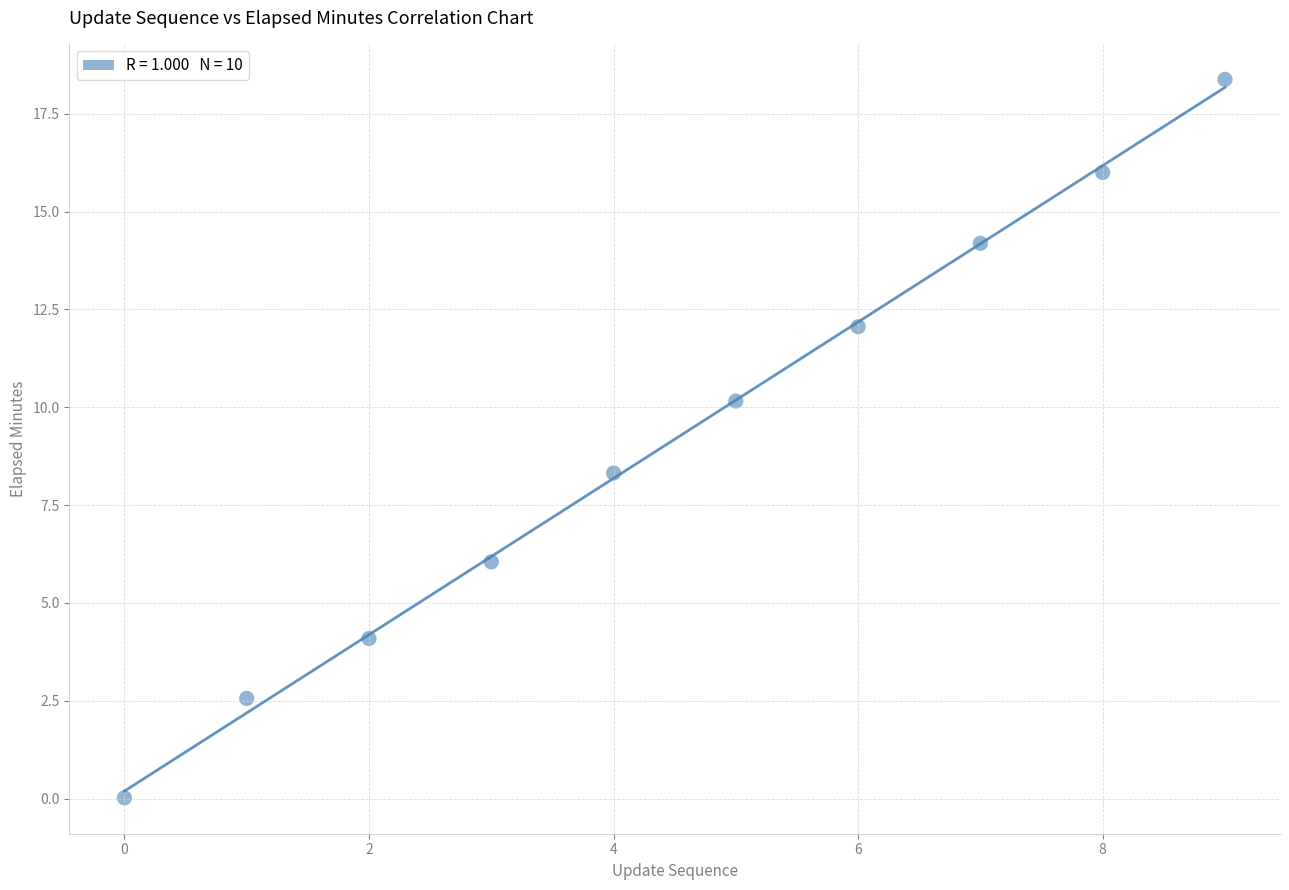

What is the range of Y values (max minus min)?

18.4